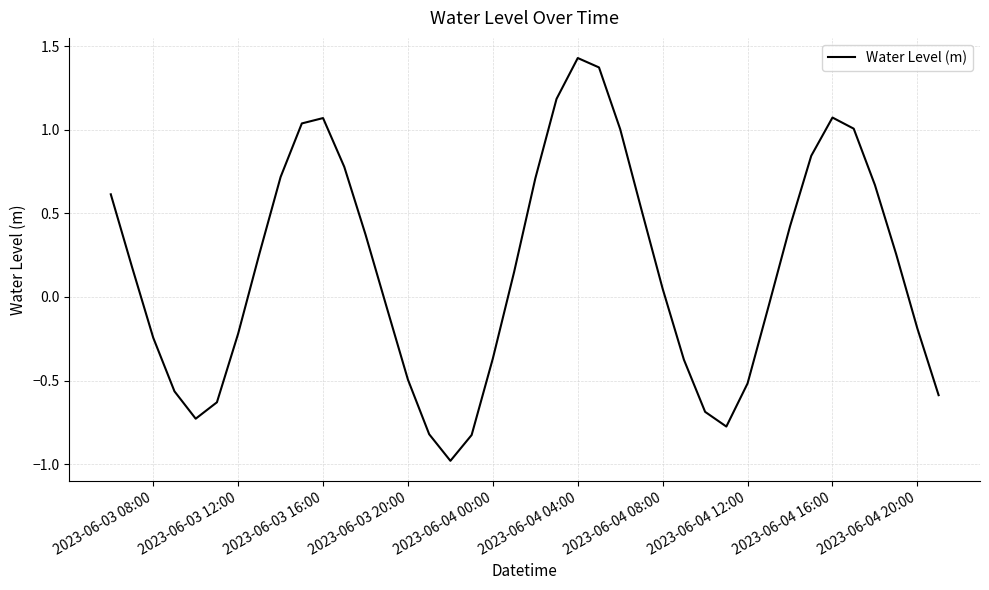

What is the minimum value shown in the chart?

-1.0